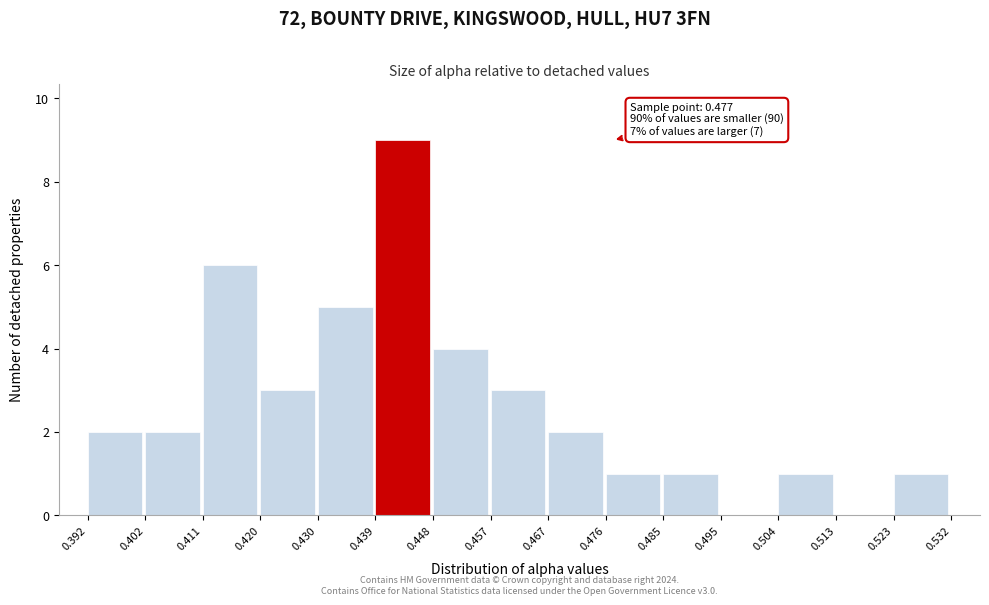

Over which range of the x-axis is the bar tallest?

0.439 to 0.448